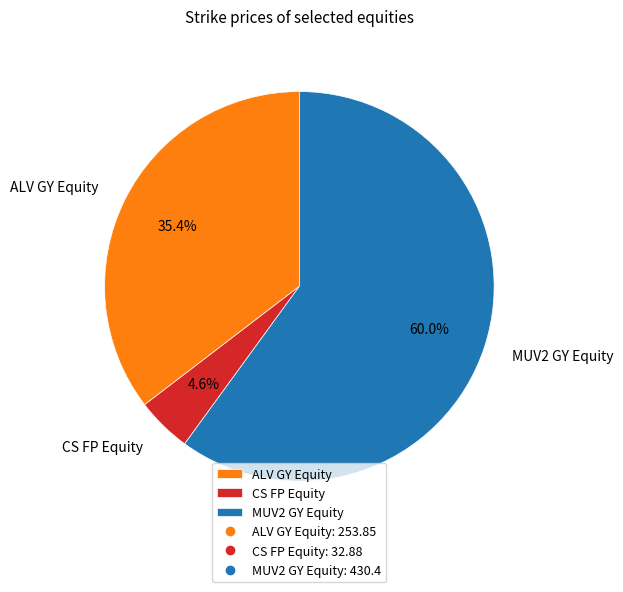

To the nearest percent, what percentage of the pie is MUV2 GY Equity?

60%